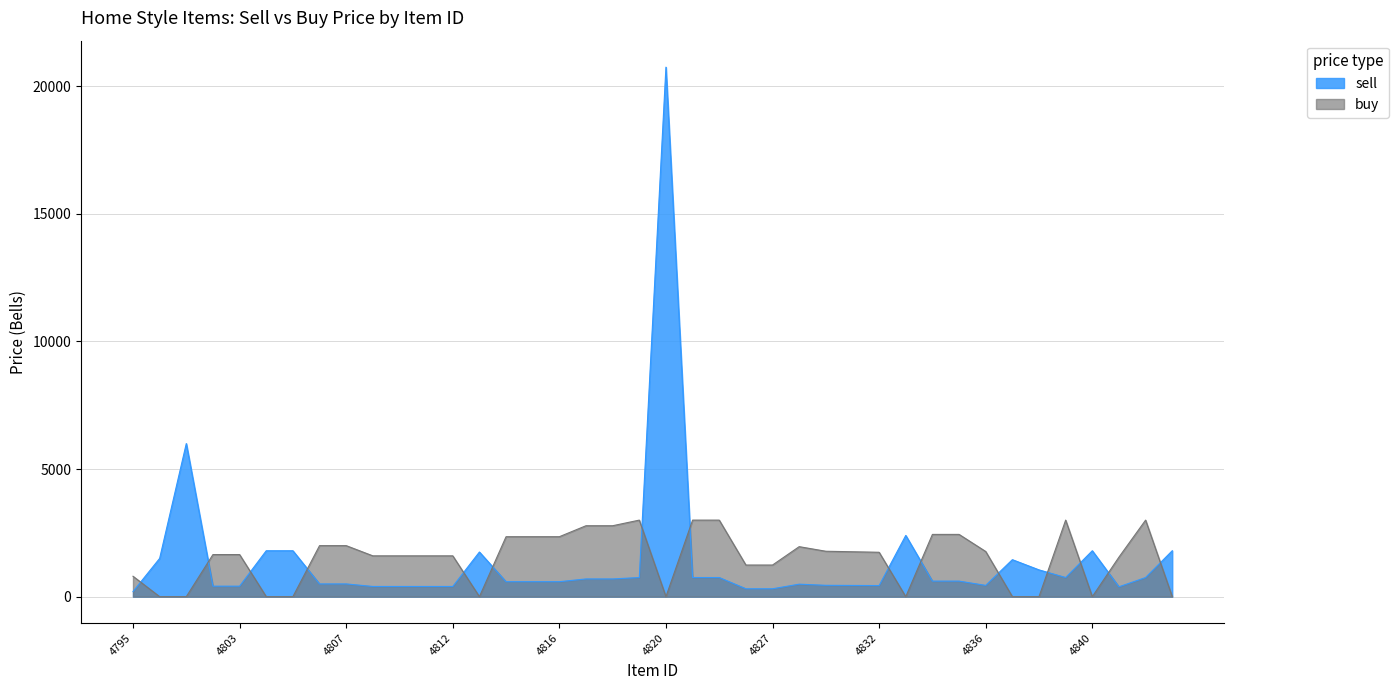

What is the difference between the second highest and minimum values in the buy series?

3000